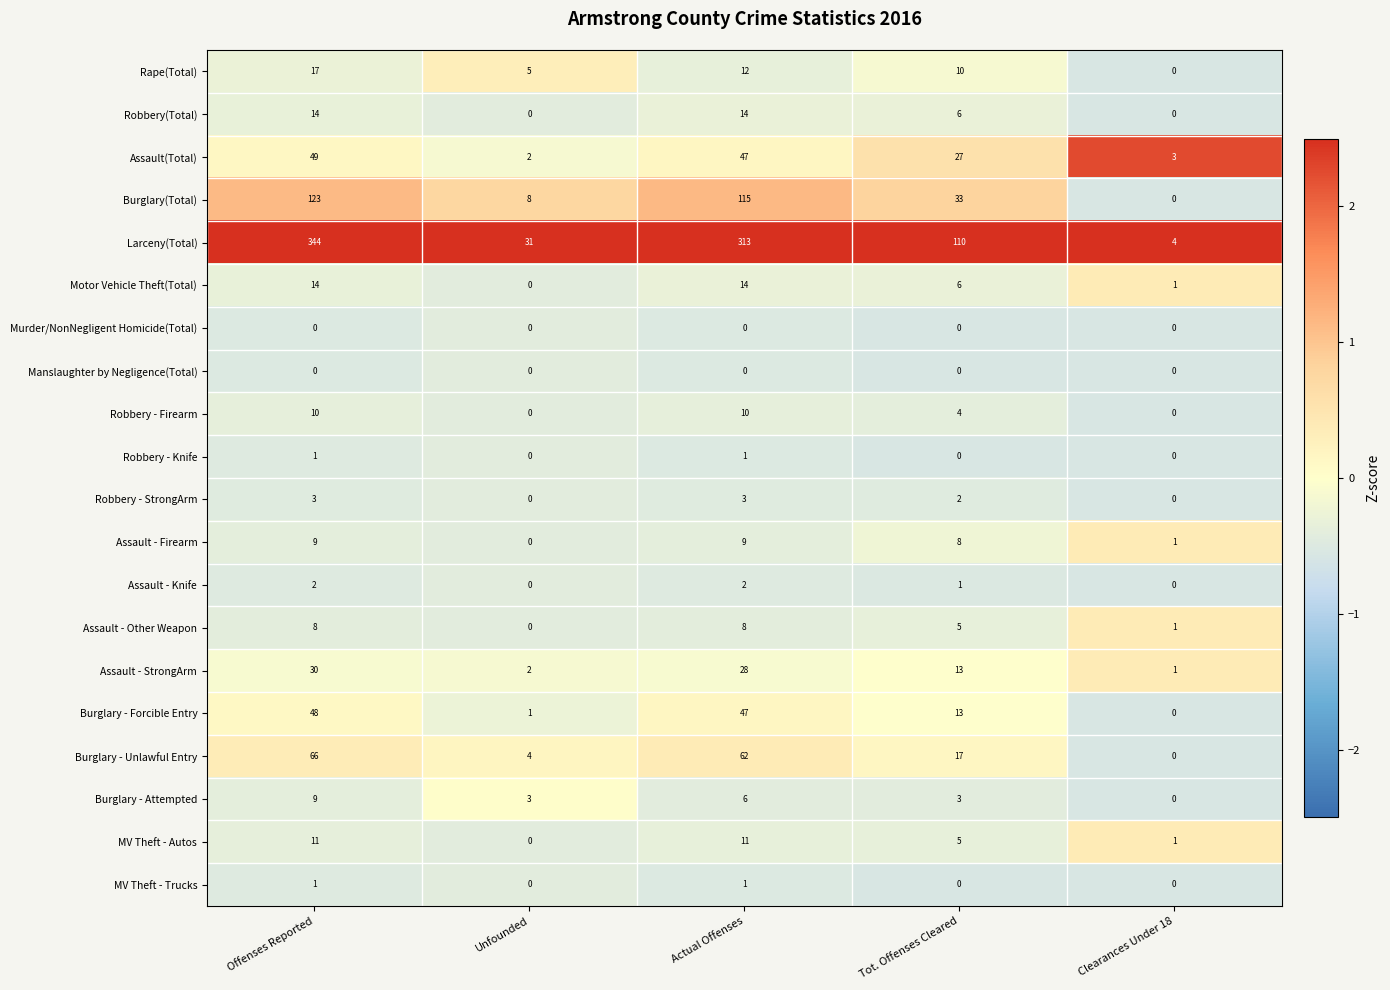

What is the smallest value displayed?

0